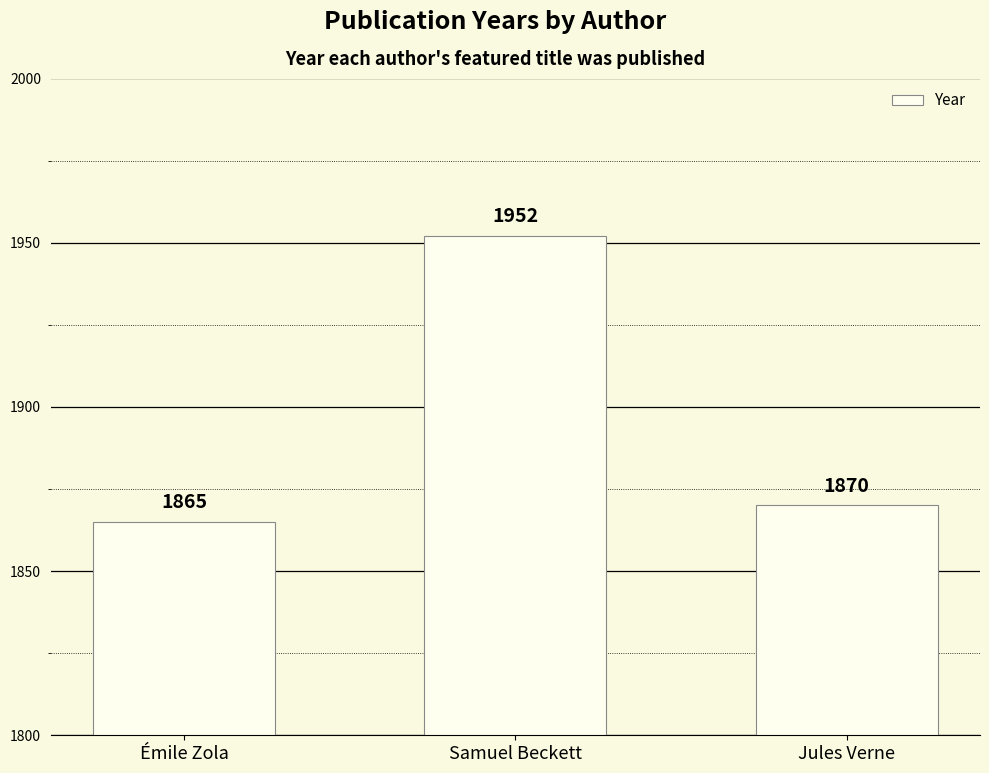

Between Samuel Beckett and Émile Zola, which is larger?

Samuel Beckett